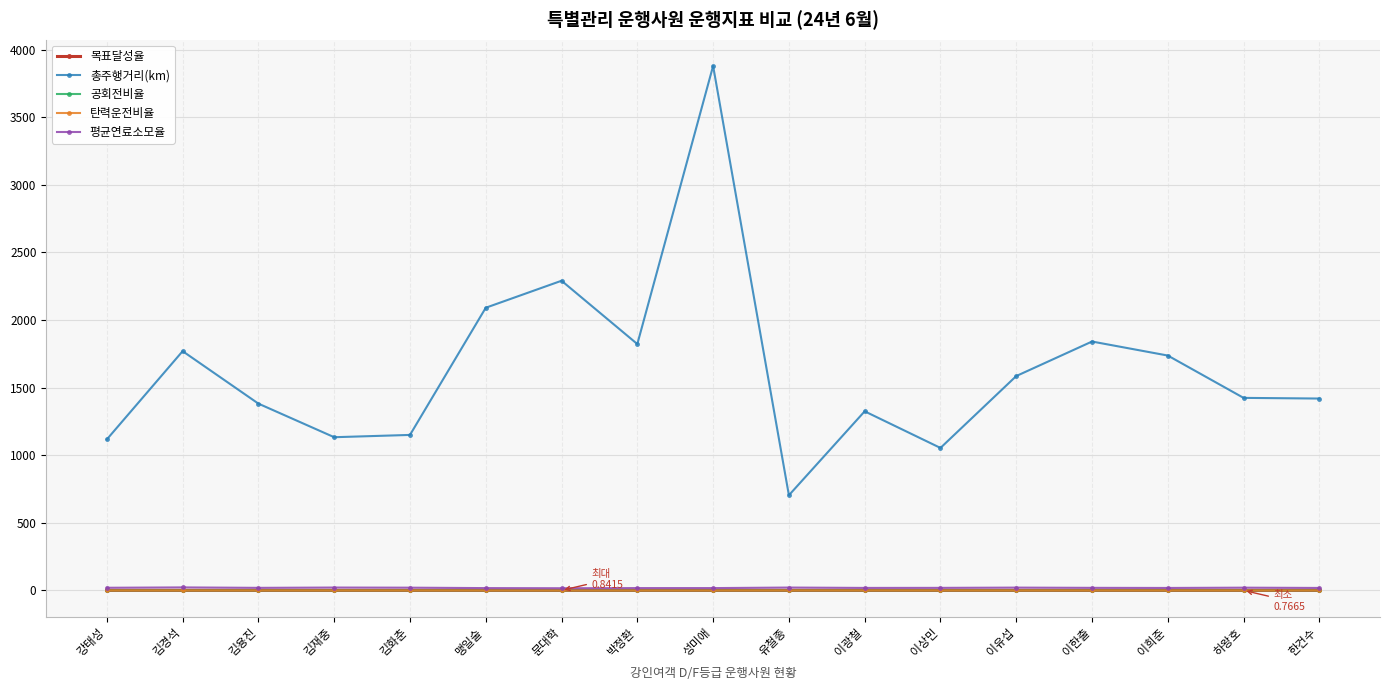

True or false: 평균연료소모율 has a value of 20.7 at 하왕호.

True